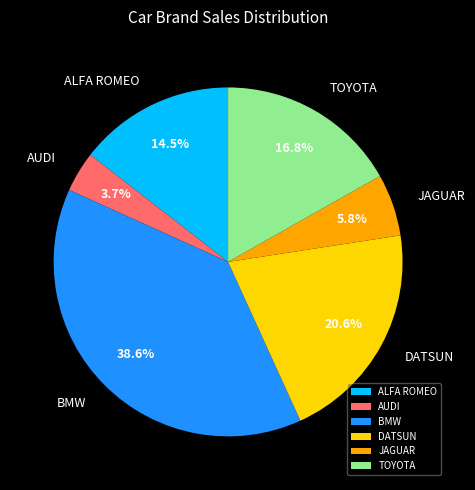

How many slices are in this pie chart?

6